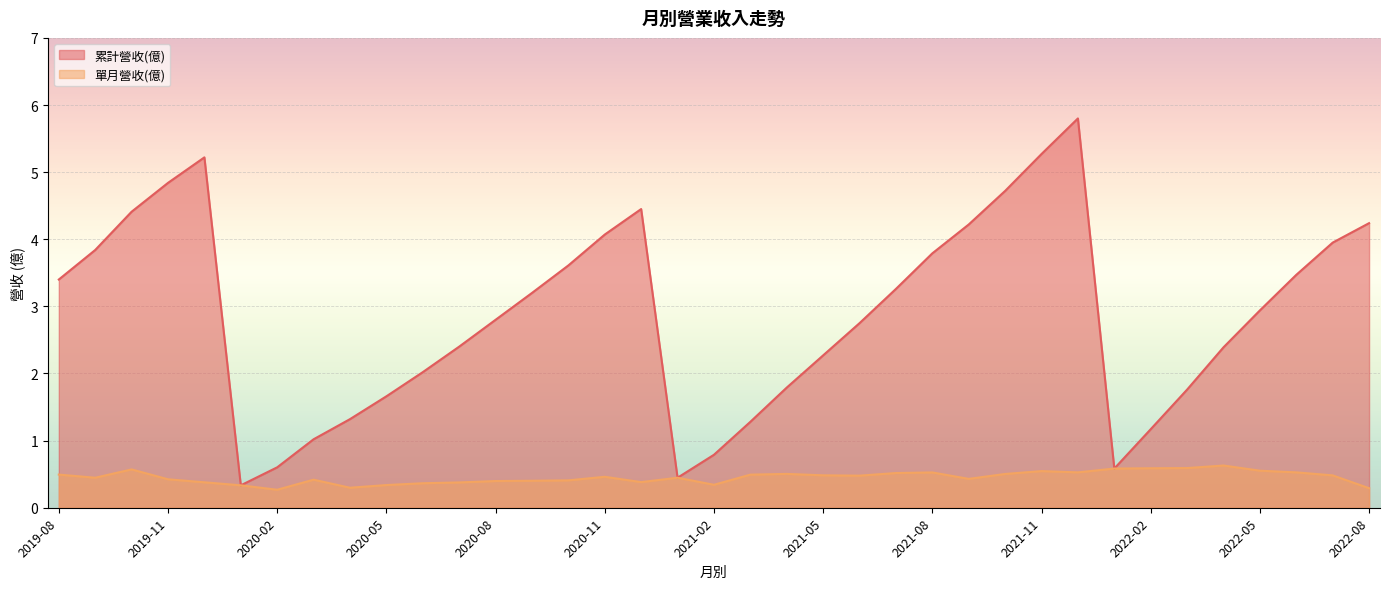

Rank the series at 2019-11 from lowest to highest value.

單月營收(億), 累計營收(億)